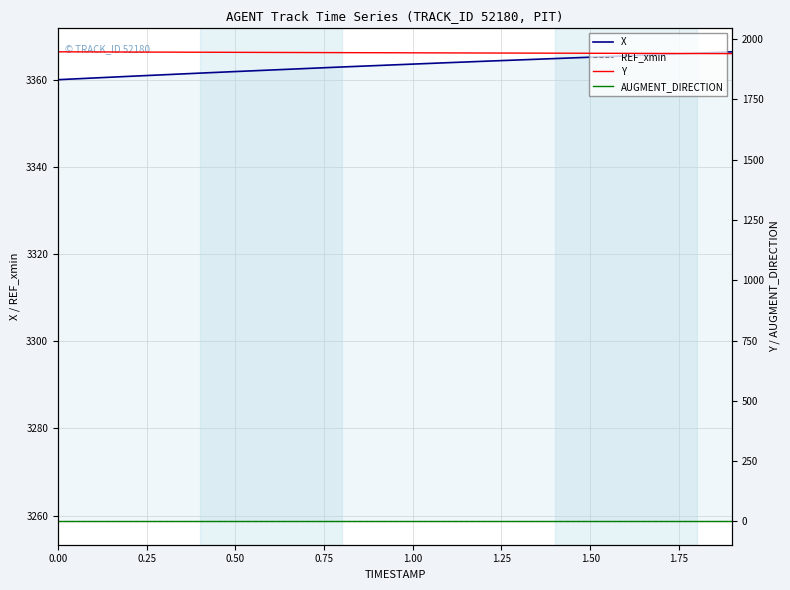

What is the maximum value shown in the chart?

3366.4